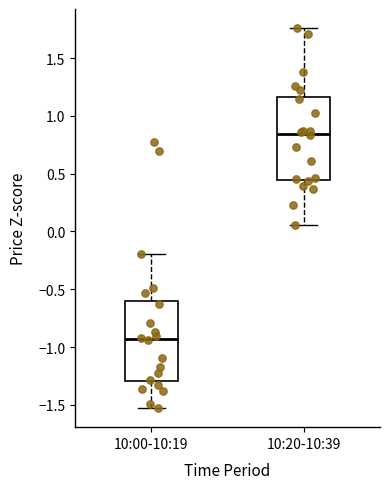

Which box's median line is the highest?

10:20-10:39